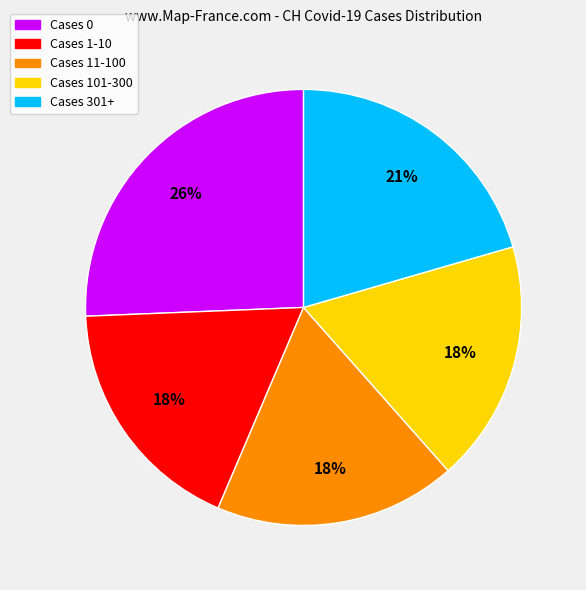

Is there a majority slice in this chart?

No